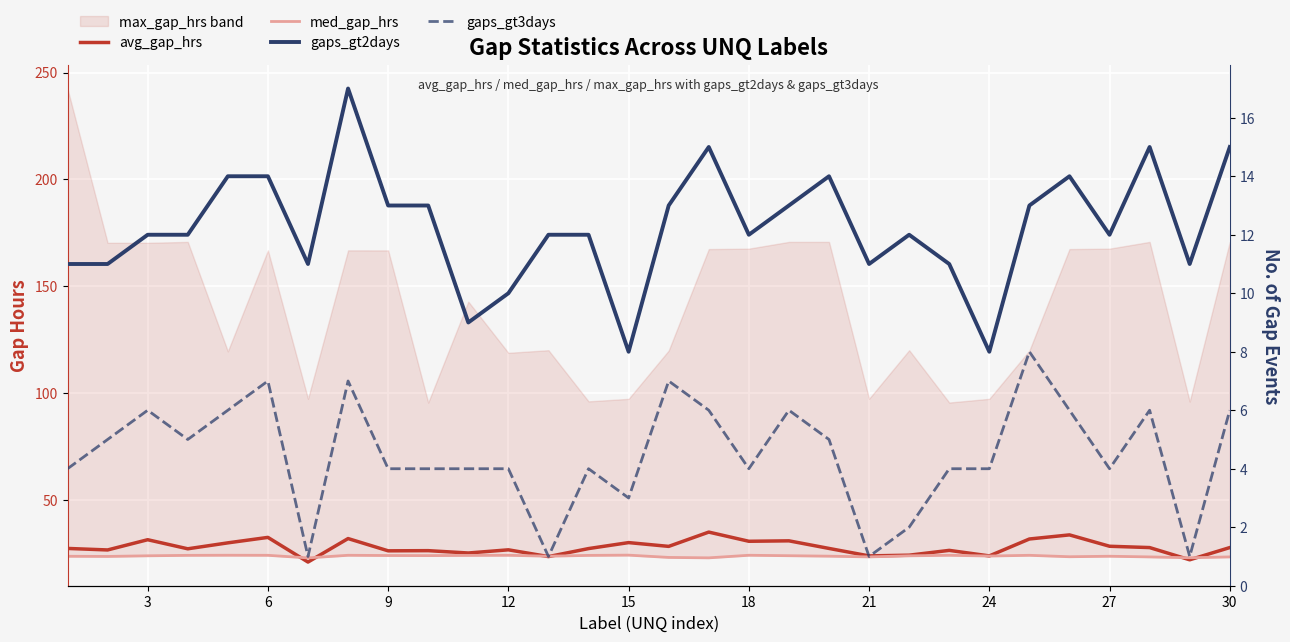

True or false: med_gap_hrs and avg_gap_hrs cross at least once.

True